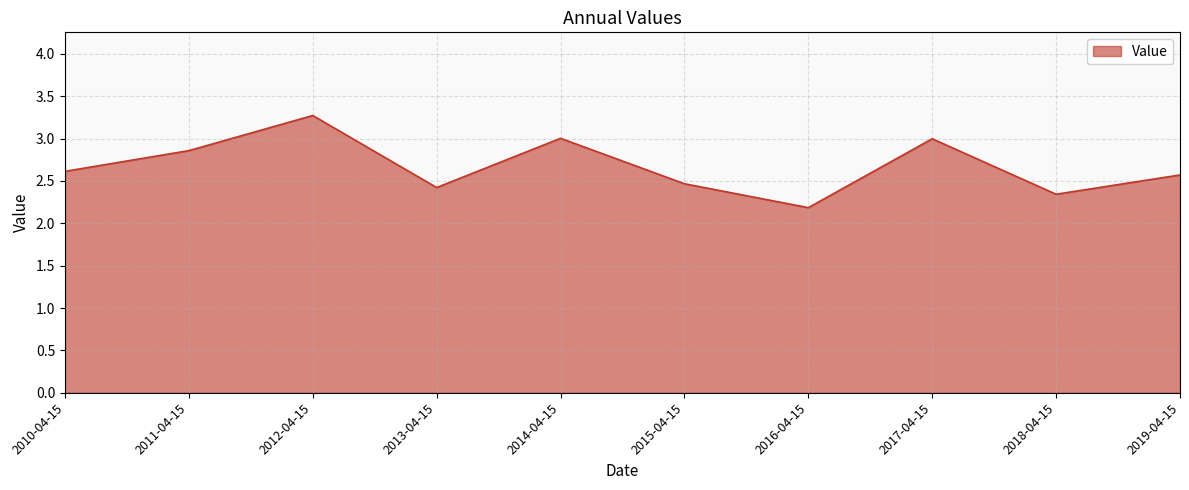

At which category does the data reach its first local peak?

2012-04-15